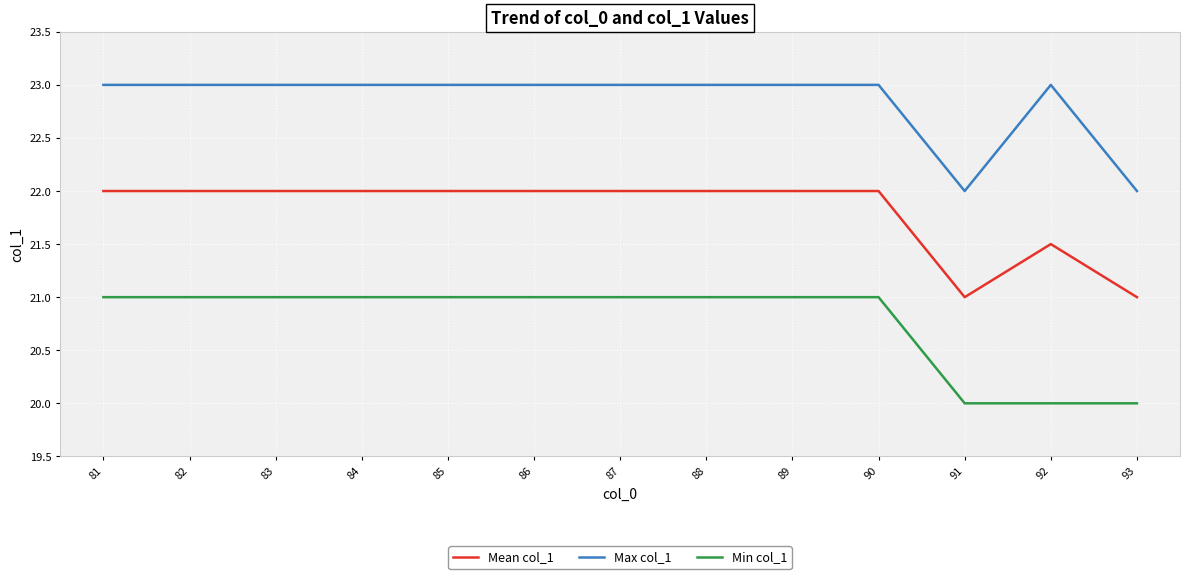

At 92, list the series in order from largest to smallest.

Max col_1, Mean col_1, Min col_1